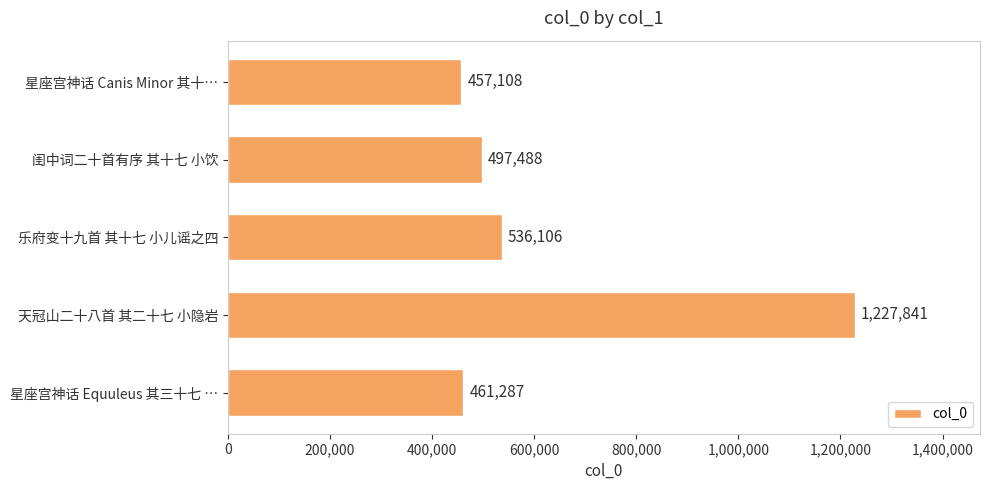

Are the bars horizontal?

Yes